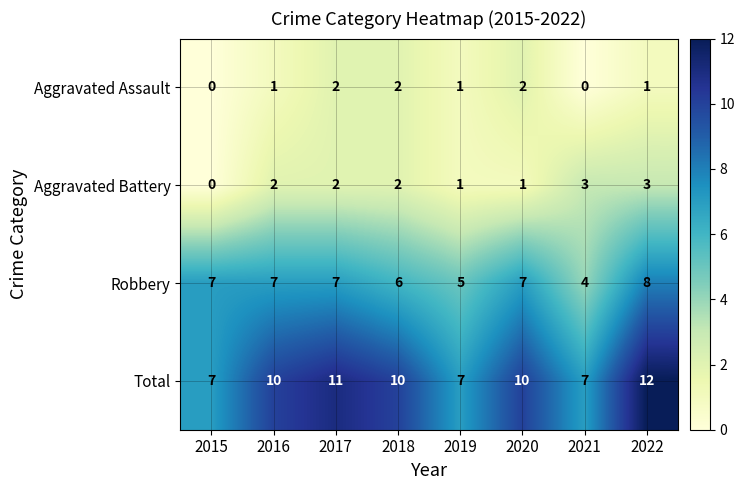

How many categories are shown in the chart?

8